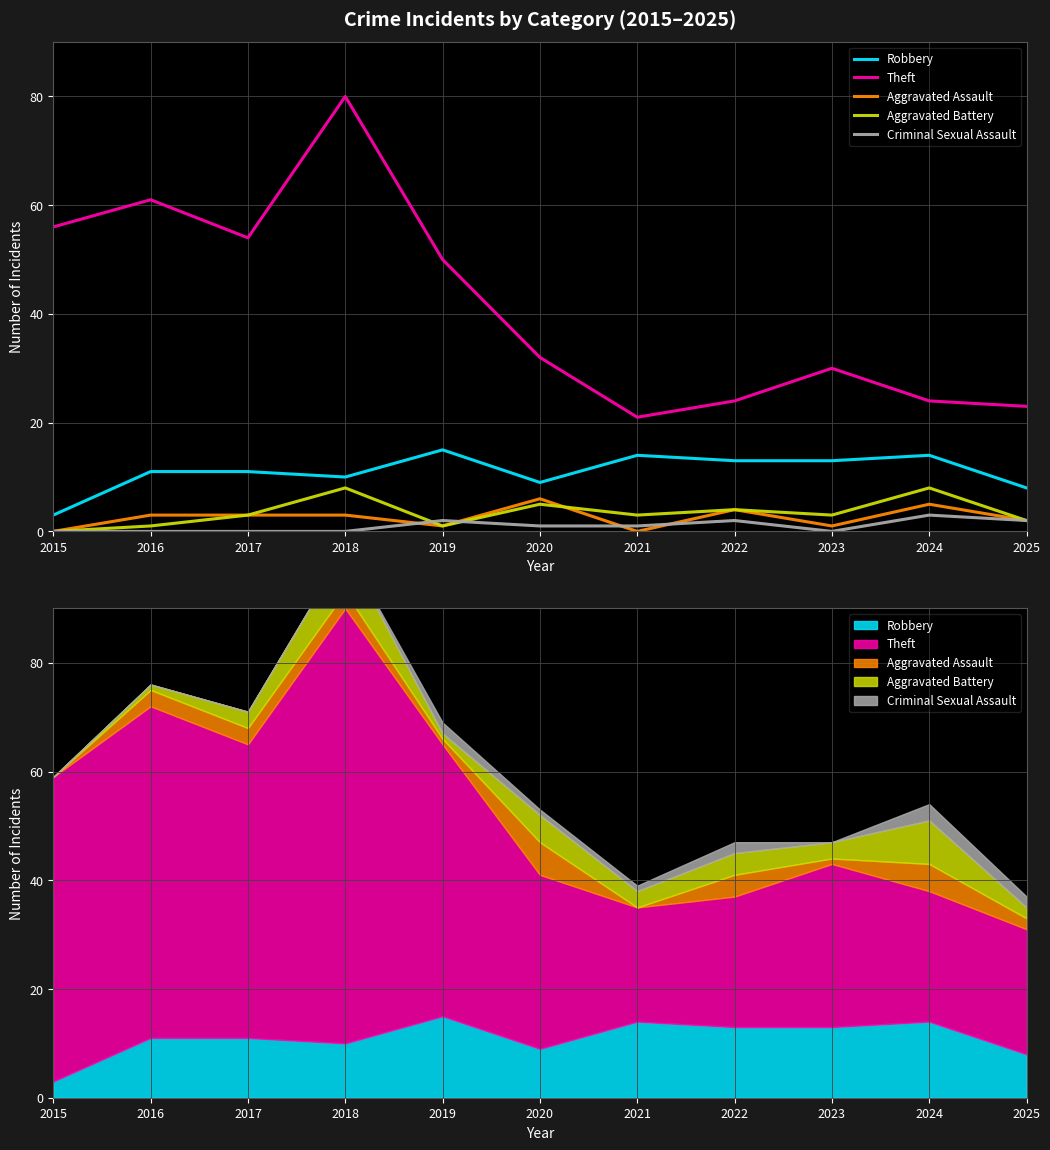

What is the value of the Aggravated Battery point at the 2nd from the left?

1